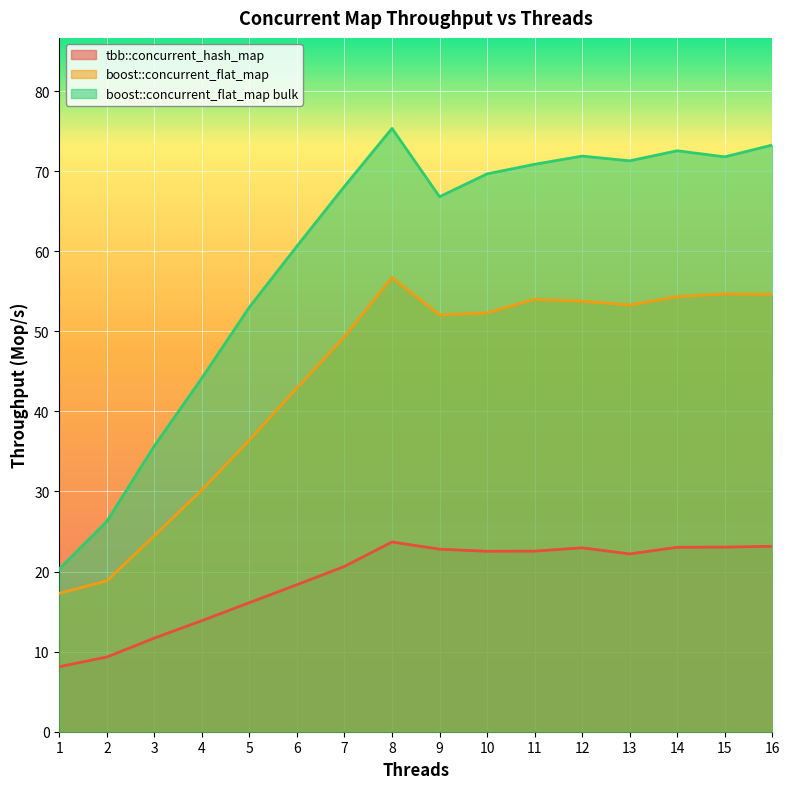

Is it true that boost::concurrent_flat_map equals 42.9 at 6?

True